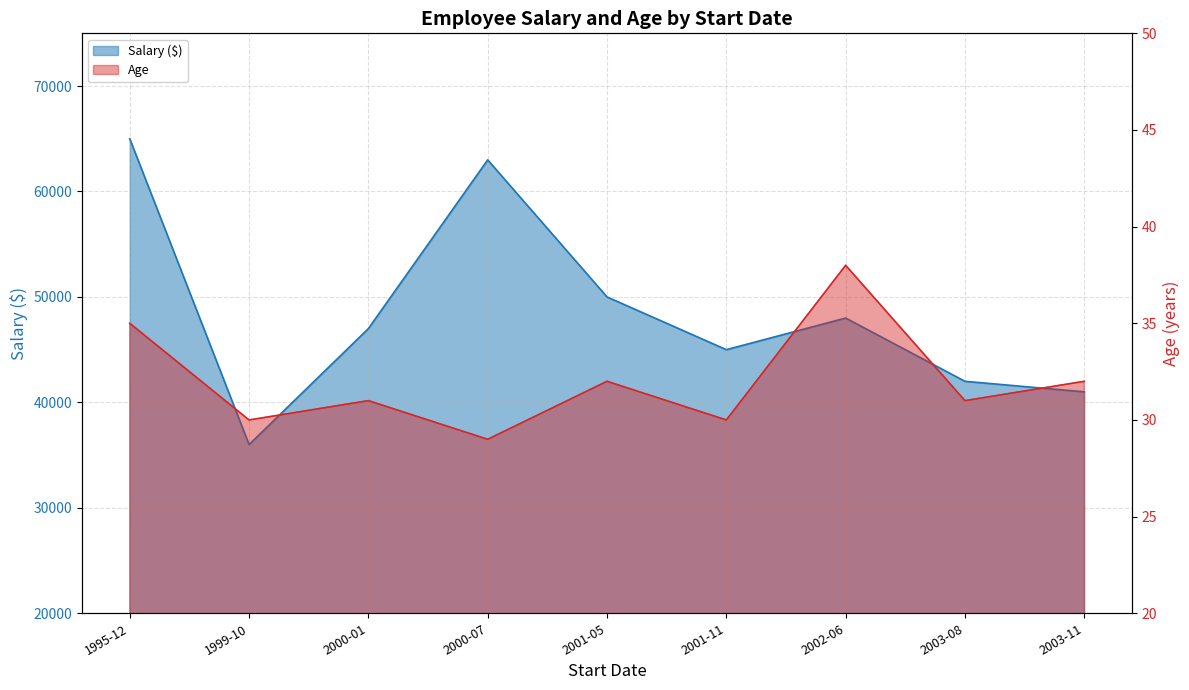

Is the value of Age at 1995-12 greater than the value of Salary ($) at 2000-01?

No